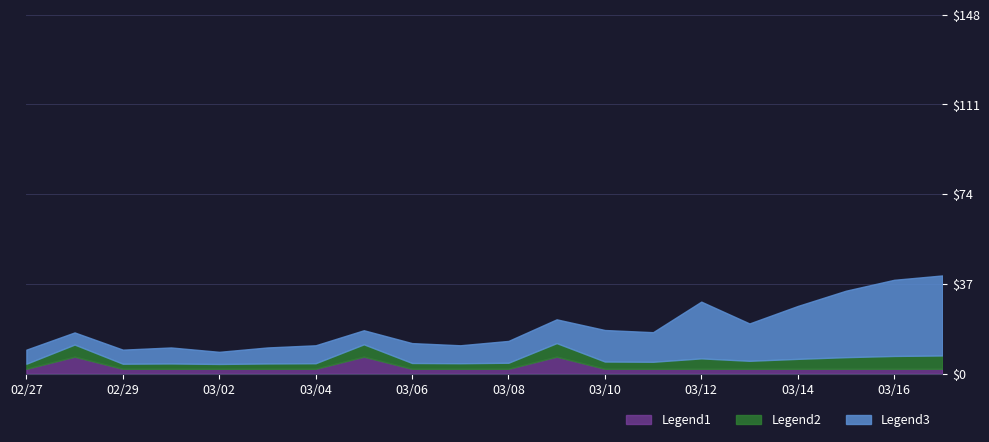

After their last crossing, which series has the higher values: Series 1 or Series 0?

Series 0